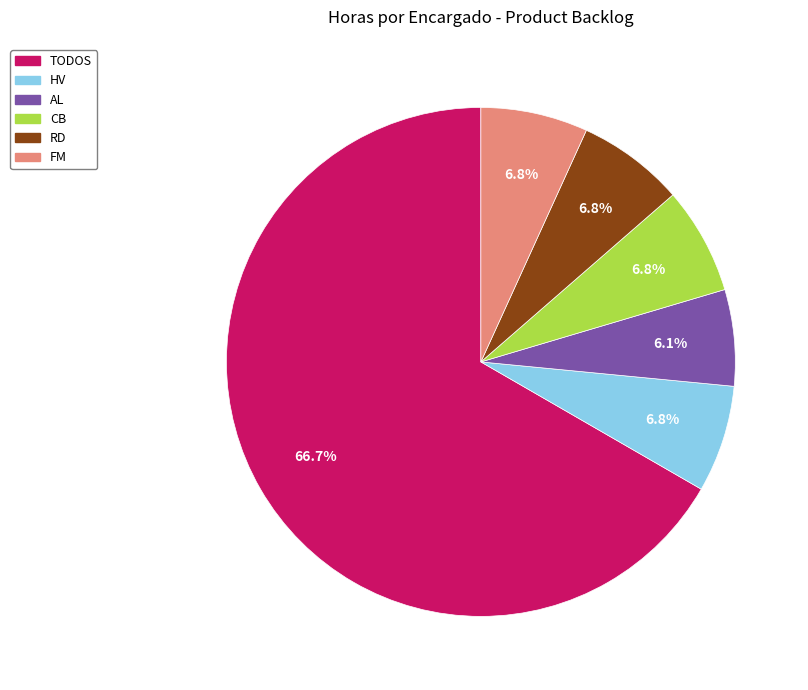

Does TODOS account for over 50% of the chart?

Yes